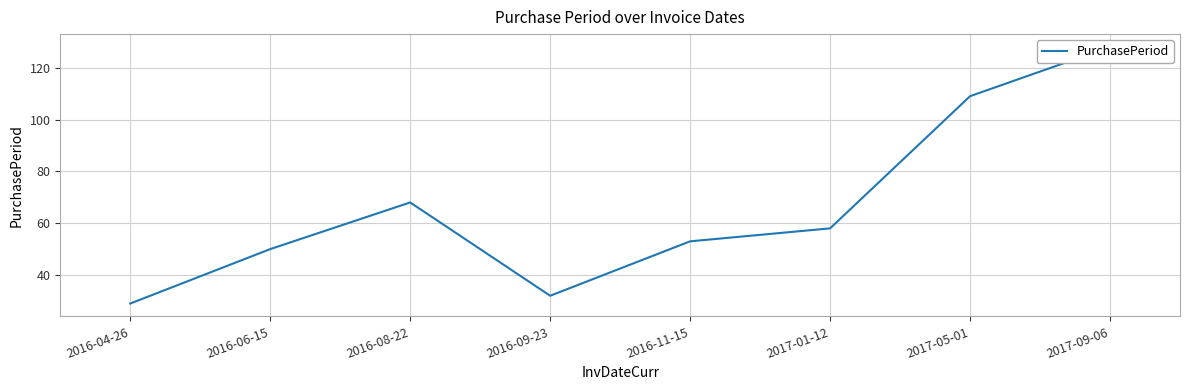

At which category does the chart reach its minimum across all series?

2016-04-26